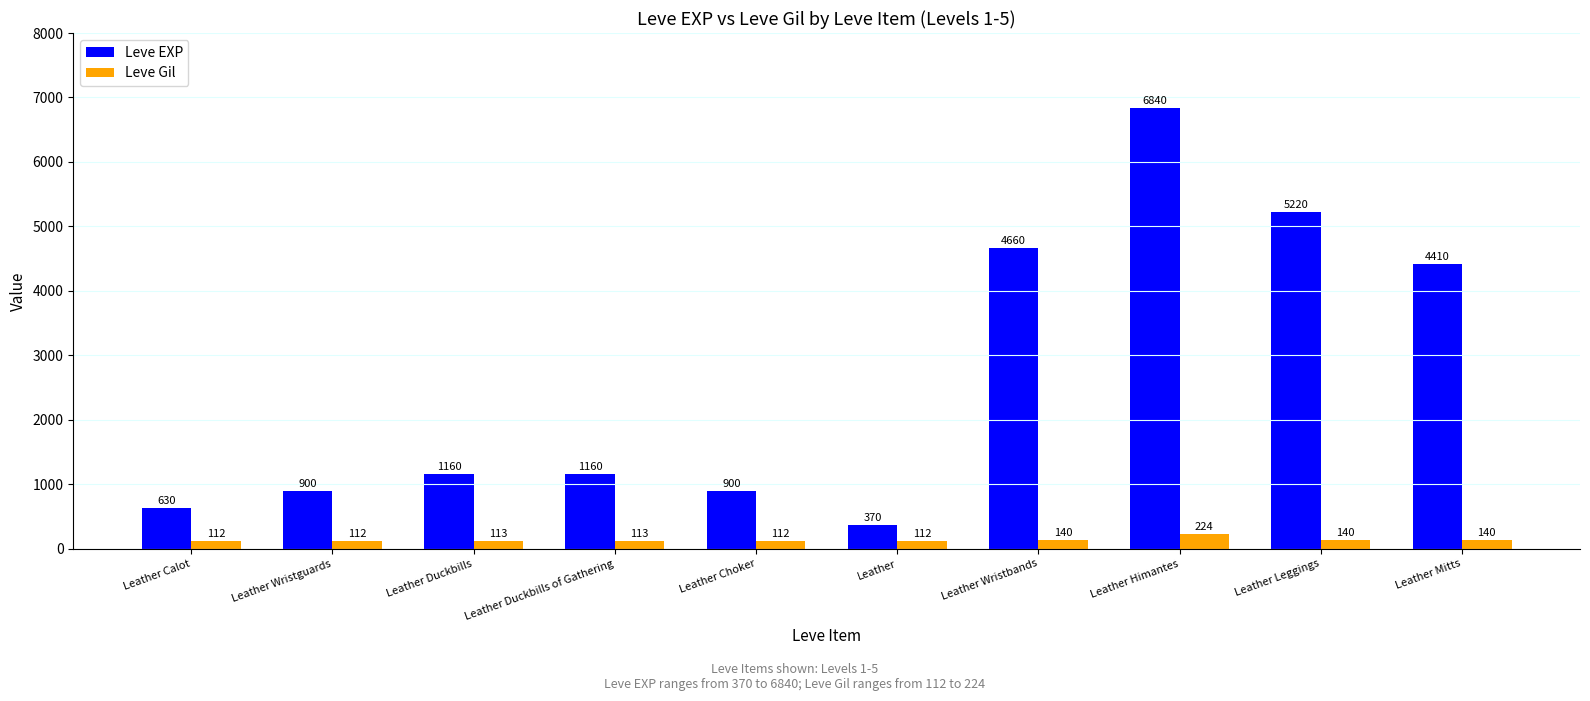

At which label does Leve EXP reach its peak?

Leather Himantes